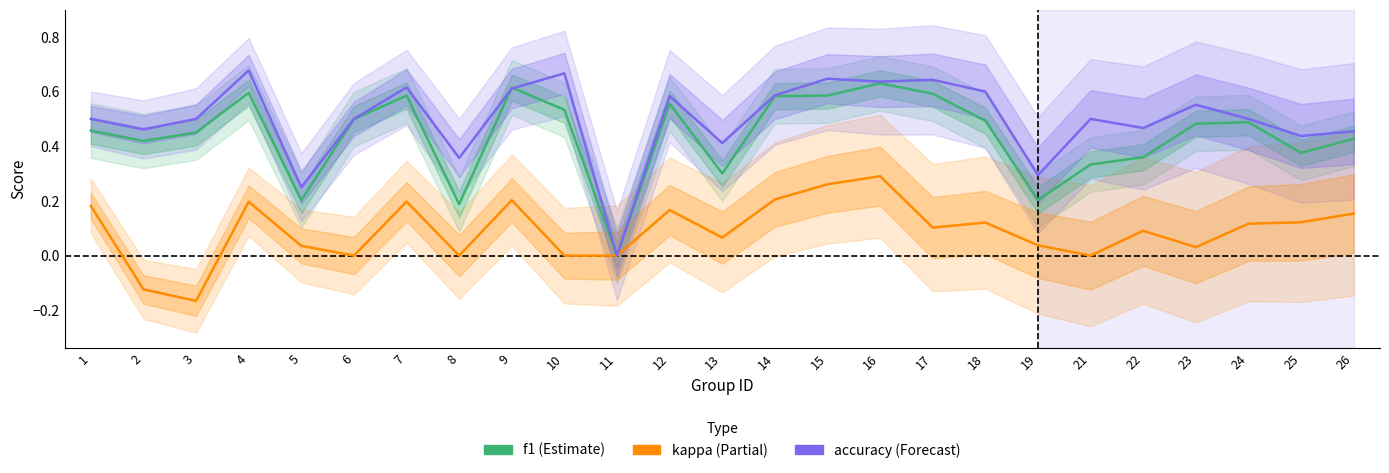

What is the value of the kappa point at the 21st from the left?

0.1